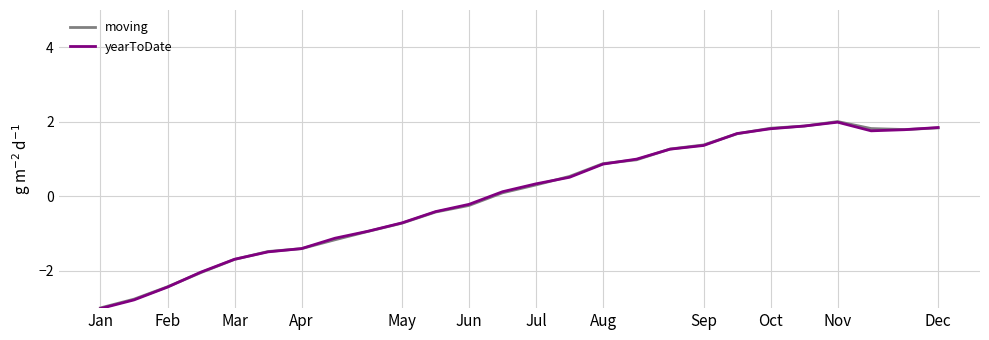

What are all the series names shown in the legend?

moving, yearToDate